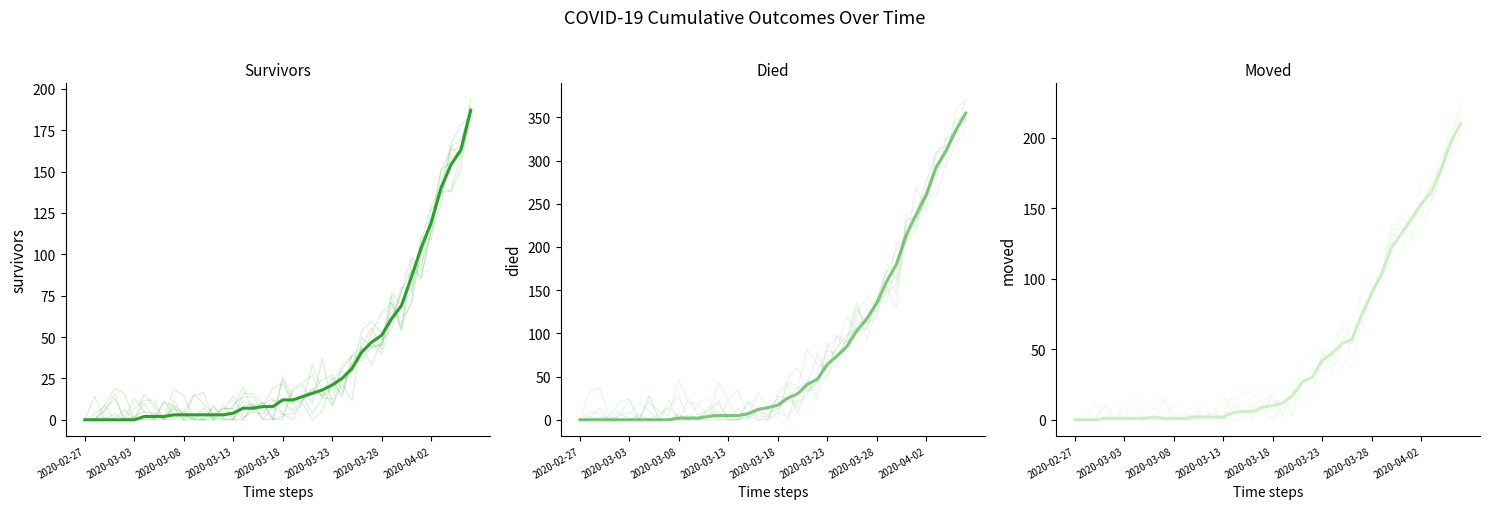

What is the value of the moved point at the 28th from the left?

54